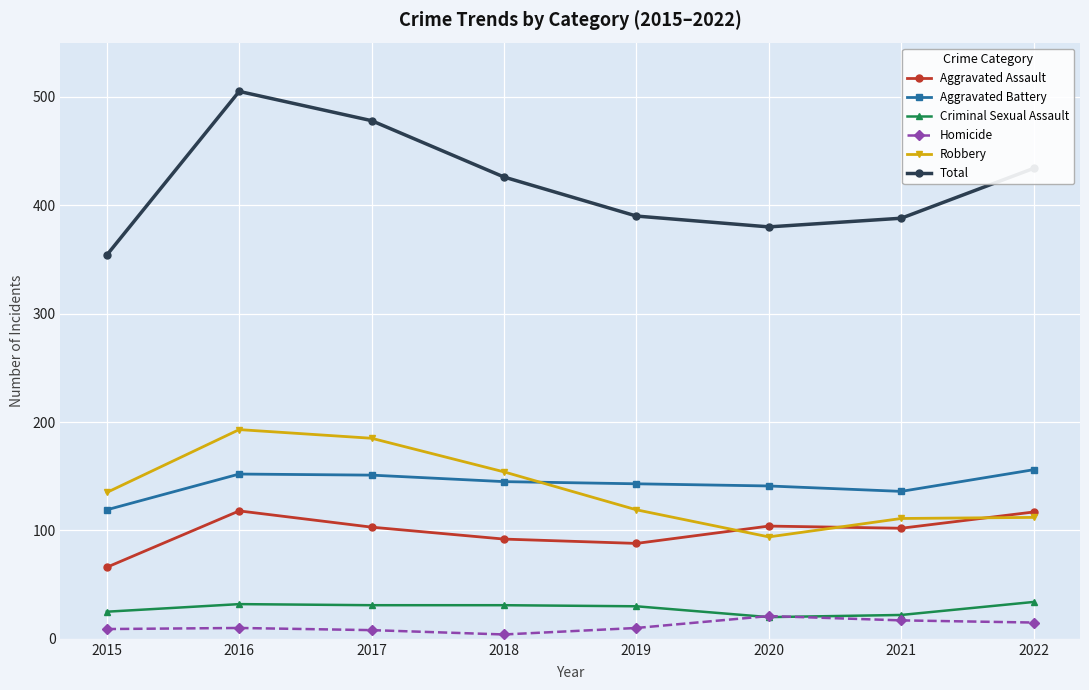

True or false: Criminal Sexual Assault and Aggravated Battery intersect in this chart.

False